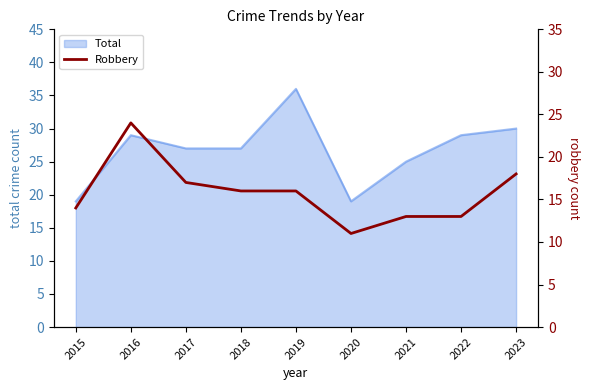

True or false: Total has a value of 9 at 2020.

False